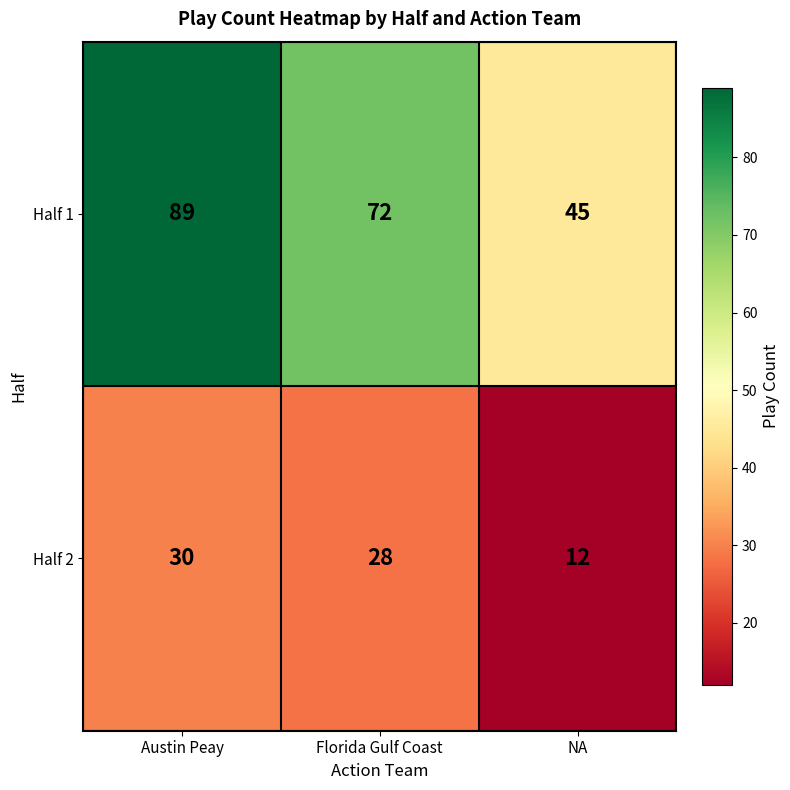

Reading right to left, extract all data points from this chart.

Half 1: 45	72	89
Half 2: 12	28	30